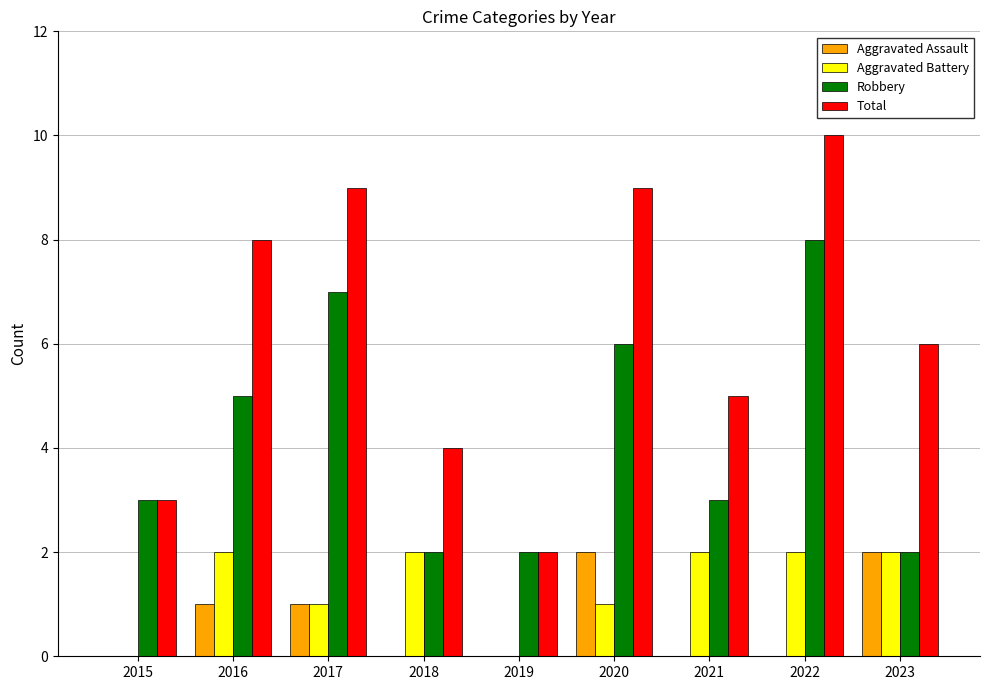

Is it true that Total equals 8 at 2023?

False